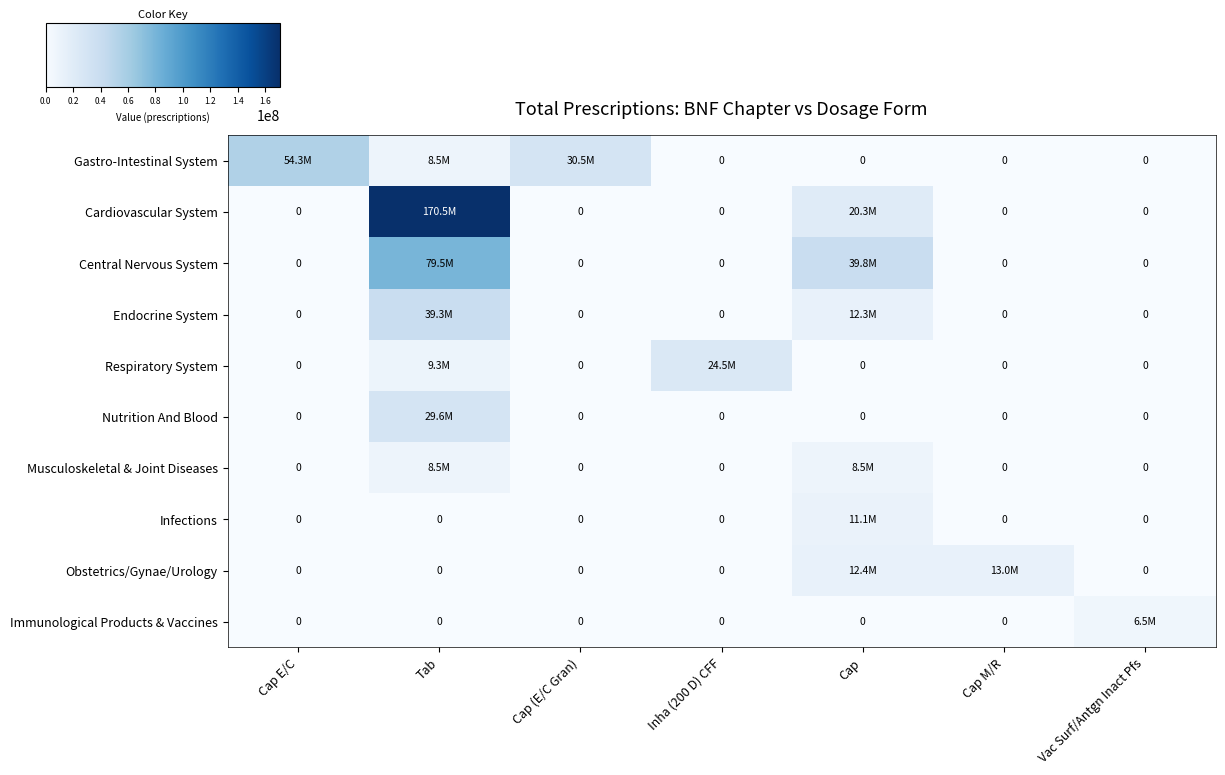

How many data points does each series have?

7